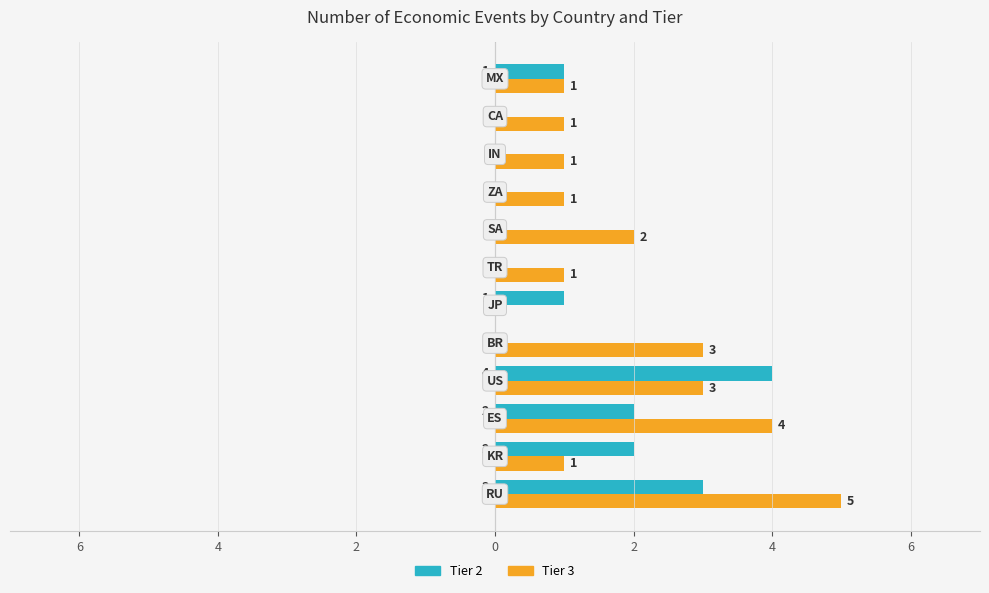

What are all the series names shown in the legend?

Tier 2, Tier 3